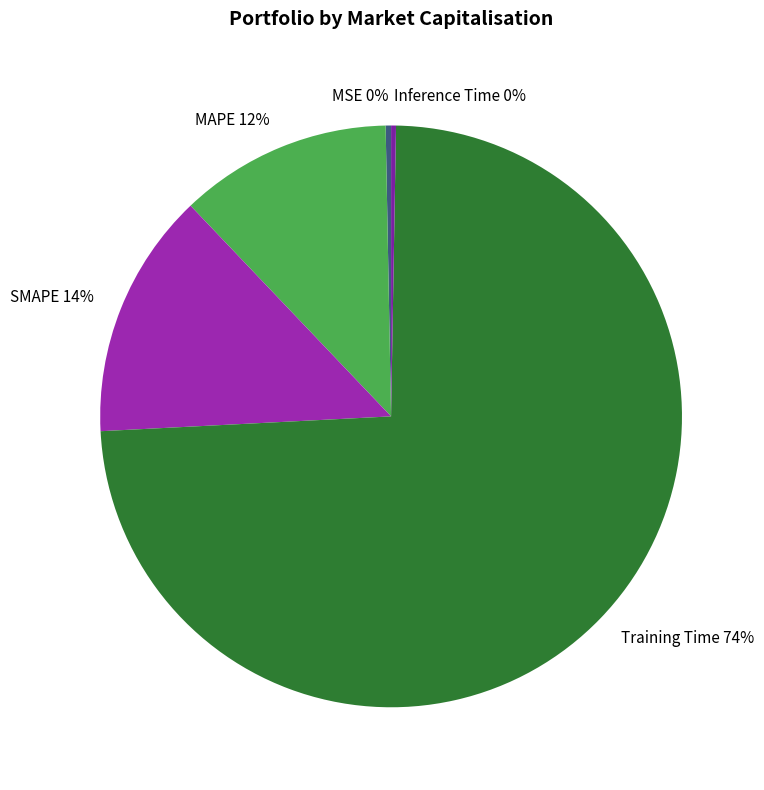

What is the largest slice in the pie chart?

Training Time